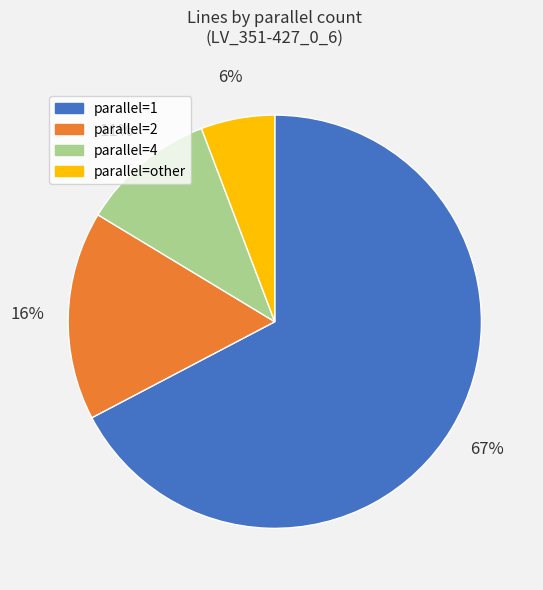

Is there a majority slice in this chart?

Yes